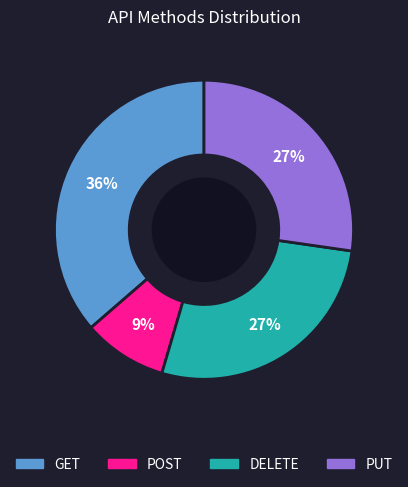

Count the number of slices in the pie.

4